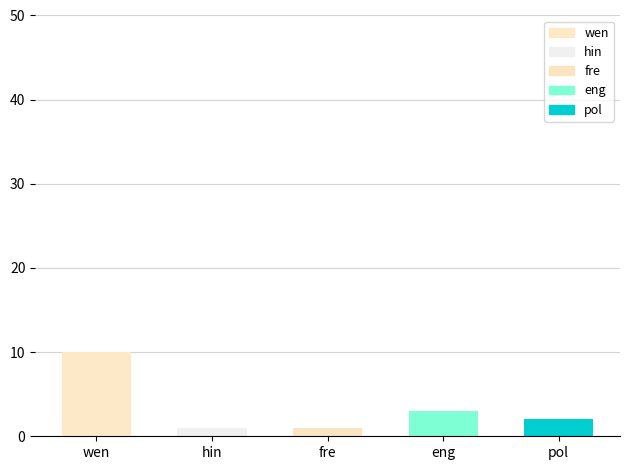

What is the difference between the maximum and second lowest values in the eng series?

3